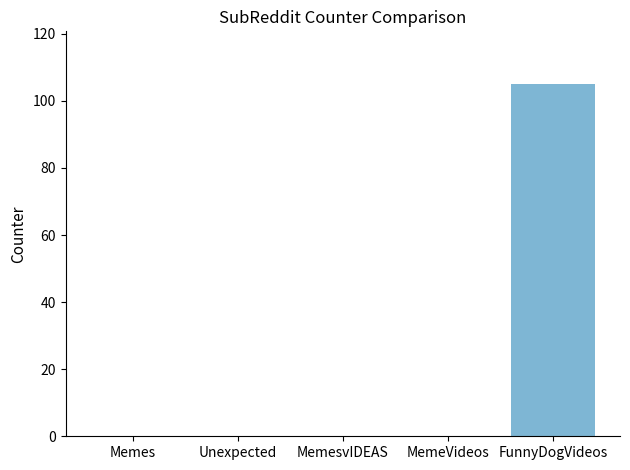

Is it true that the value at MemesvIDEAS is -48?

False